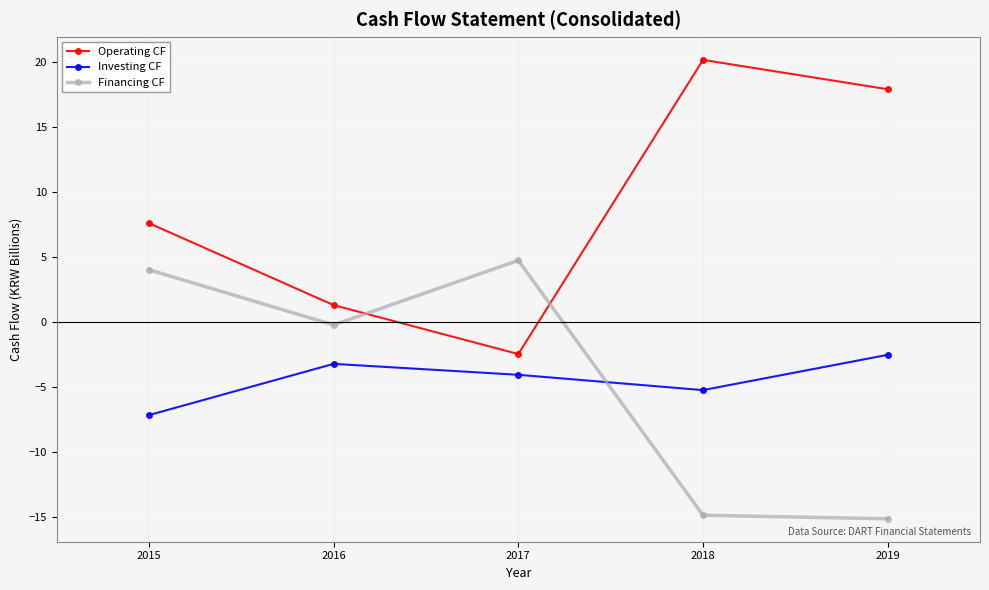

True or false: Operating CF and Investing CF intersect in this chart.

False